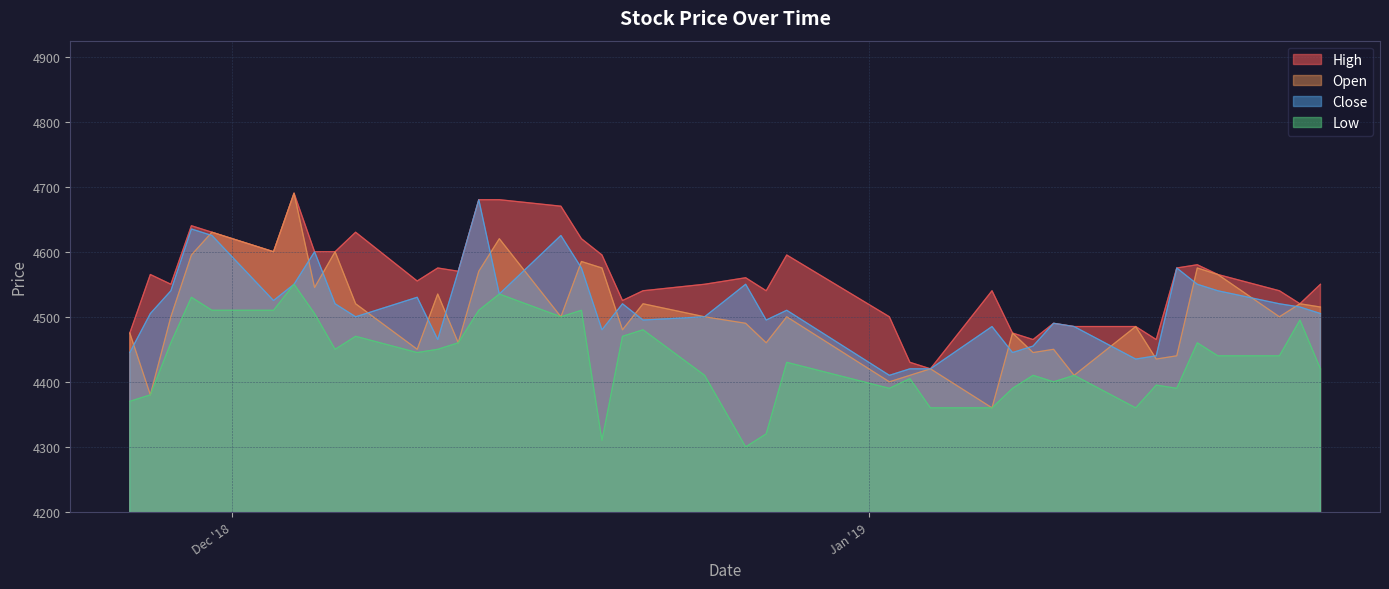

What is the total value across all series at 2019-01-07?

17745